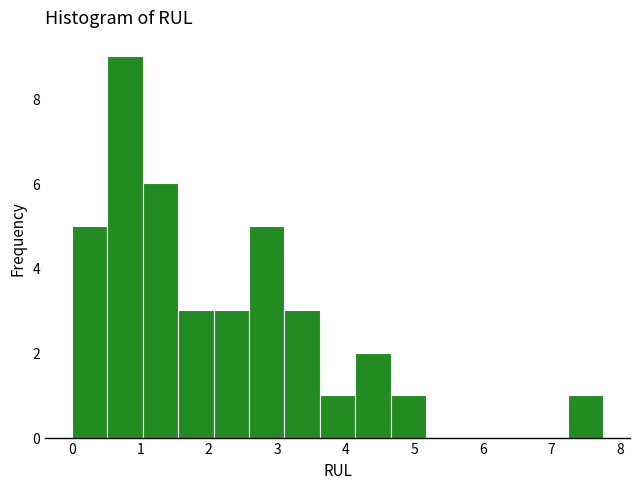

Reading left to right, list every bar in this chart as the range it spans on the x-axis followed by its height. Neither the bar edges nor the heights are printed on the chart, so give them approximately, as read against the axes.

0.0 to 0.5: 5
0.5 to 1.0: 9
1.0 to 1.6: 6
1.6 to 2.1: 3
2.1 to 2.6: 3
2.6 to 3.1: 5
3.1 to 3.6: 3
3.6 to 4.1: 1
4.1 to 4.7: 2
4.7 to 5.2: 1
5.2 to 5.7: 0
5.7 to 6.2: 0
6.2 to 6.7: 0
6.7 to 7.2: 0
7.2 to 7.8: 1